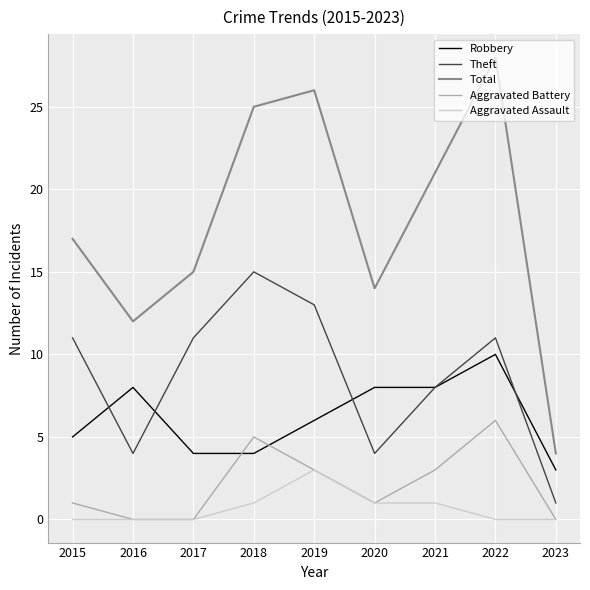

What is the average value of the Robbery series?

6